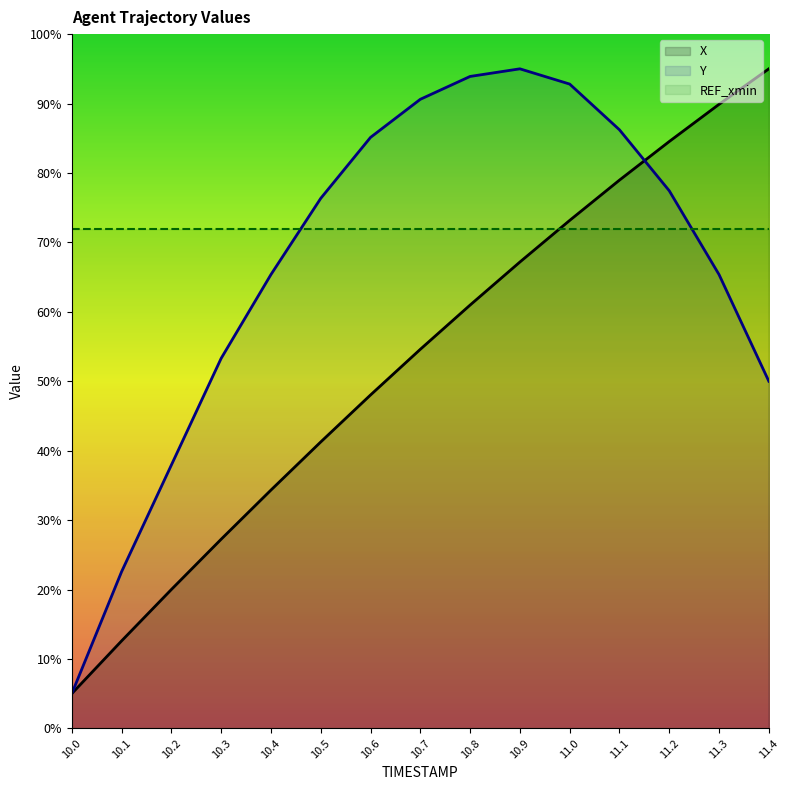

Between 10.8 and 11.2, which series saw the biggest shift?

X